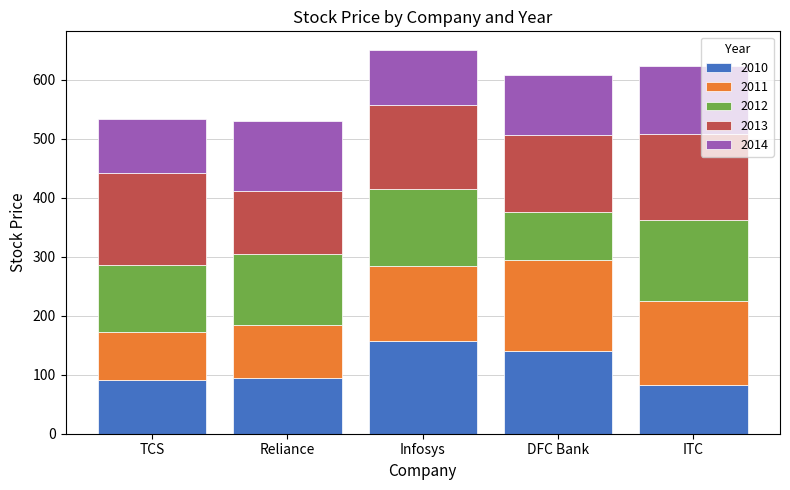

What is the total value across all series at DFC Bank?

608